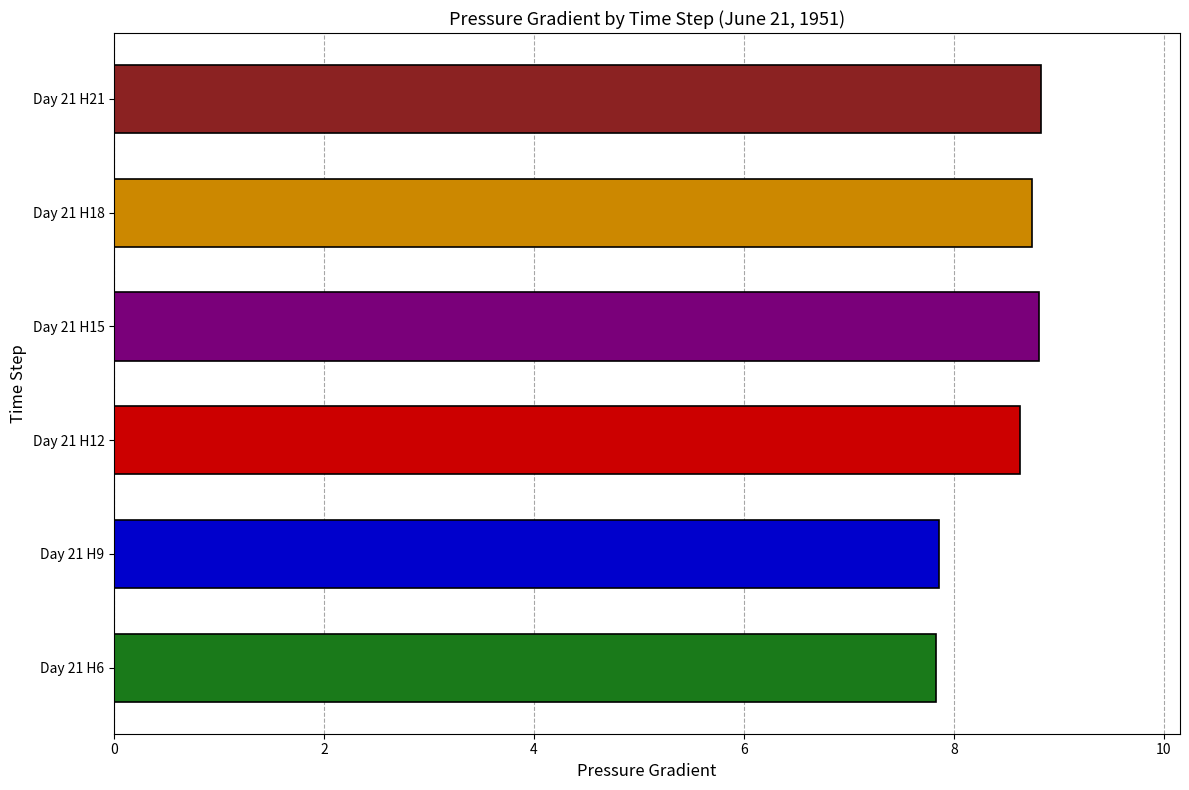

What is the change in value from Day 21 H6 to Day 21 H21?

+1.0